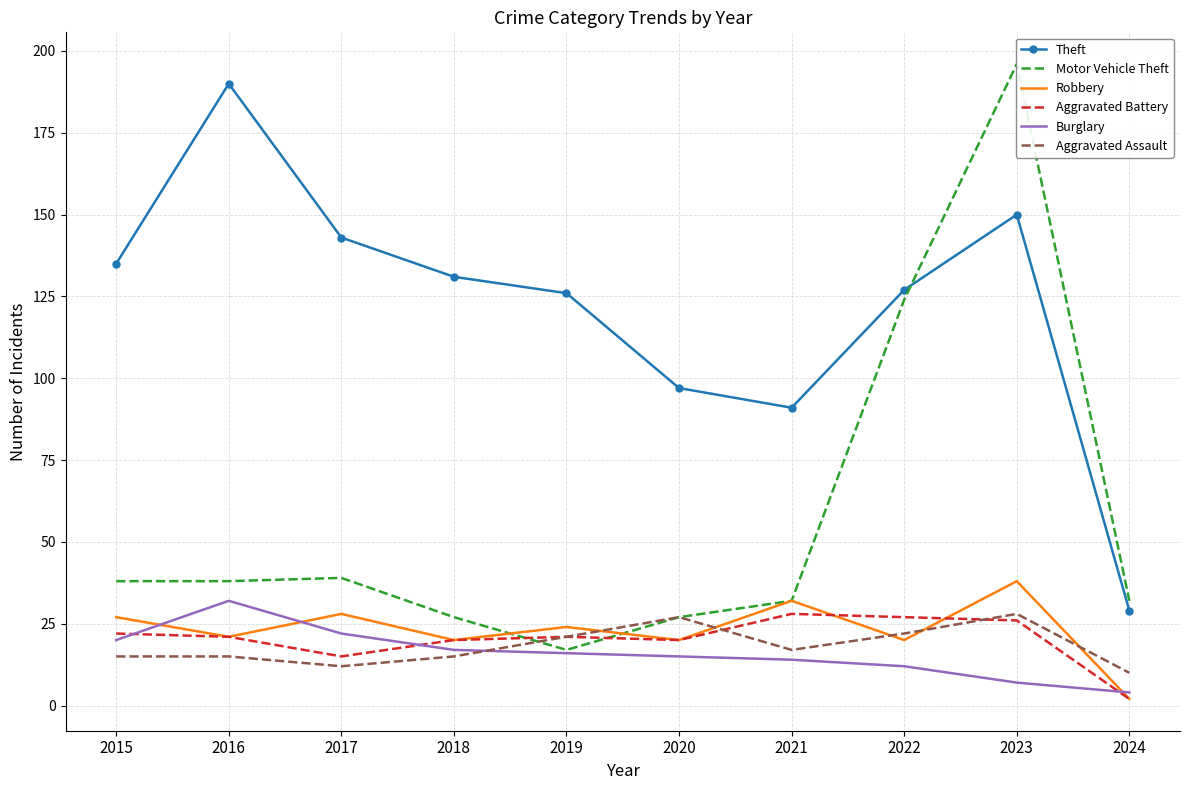

Which series has the largest range (max minus min)?

Motor Vehicle Theft